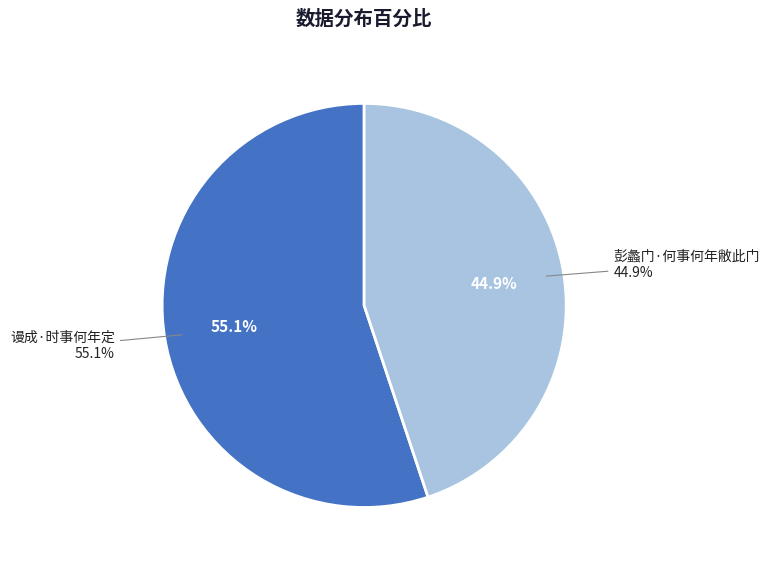

To the nearest percent, what is the difference between the 彭蠡门·何事何年敝此门 and 谩成·时事何年定 slice percentages?

10%